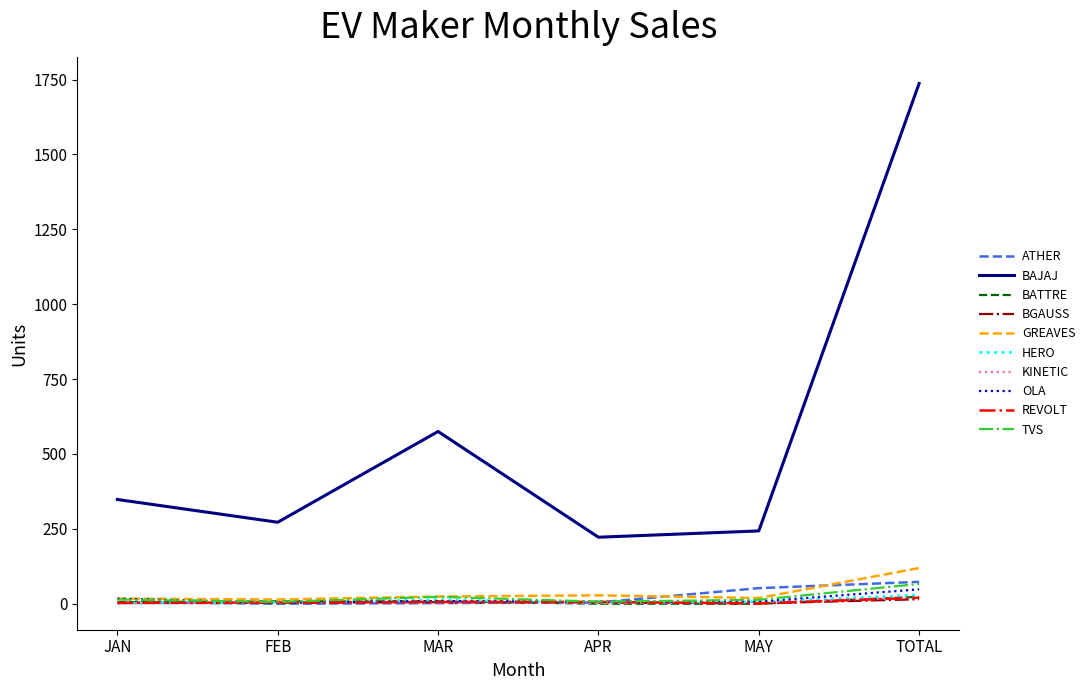

Is it true that BATTRE equals 0 at MAY?

True